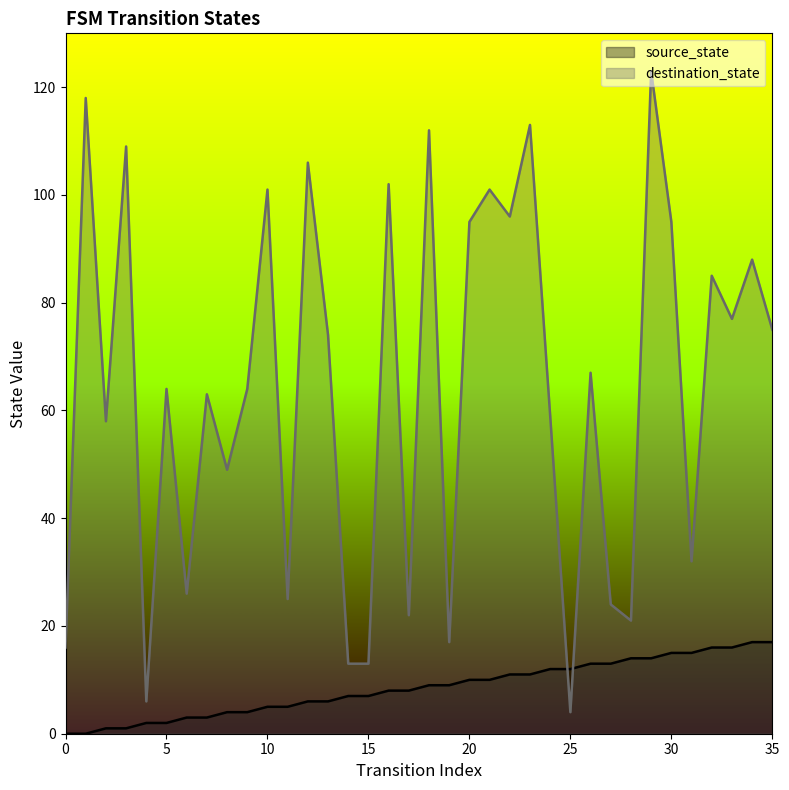

At which category is the sum across all series the highest?

29